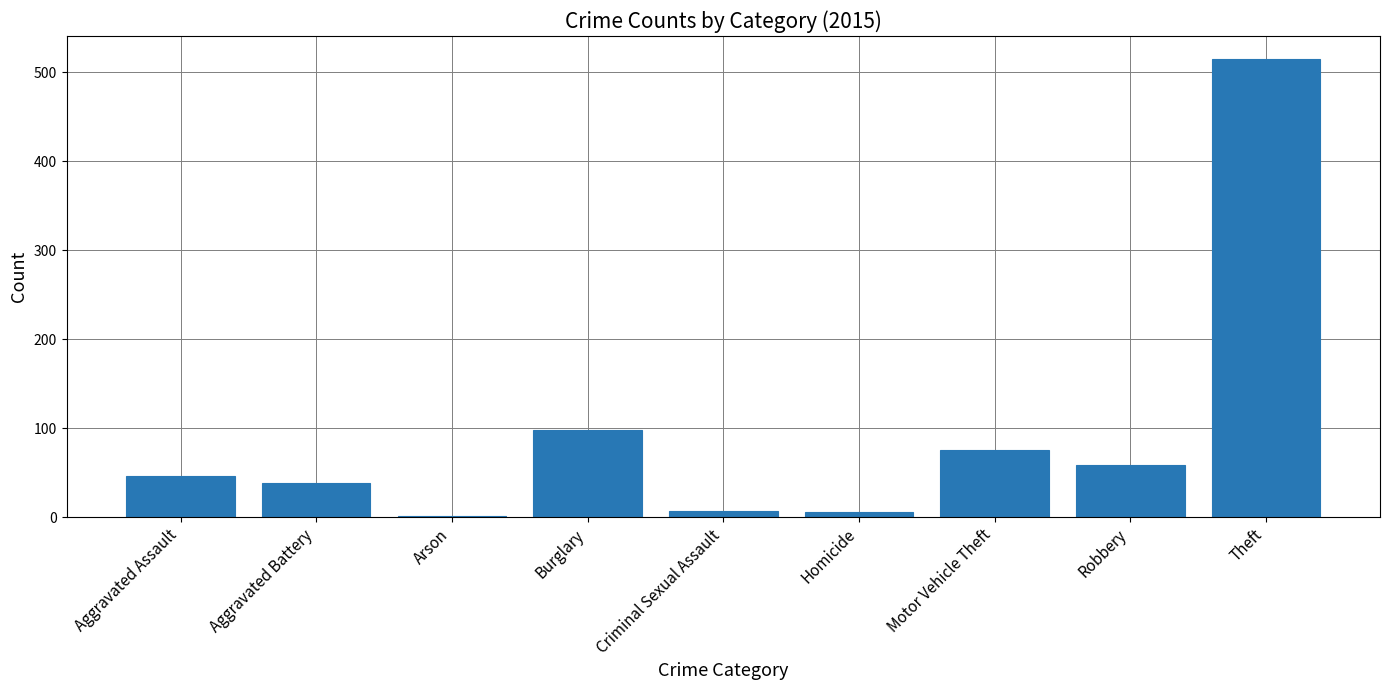

What is the sum of the values at Burglary and Aggravated Assault?

144